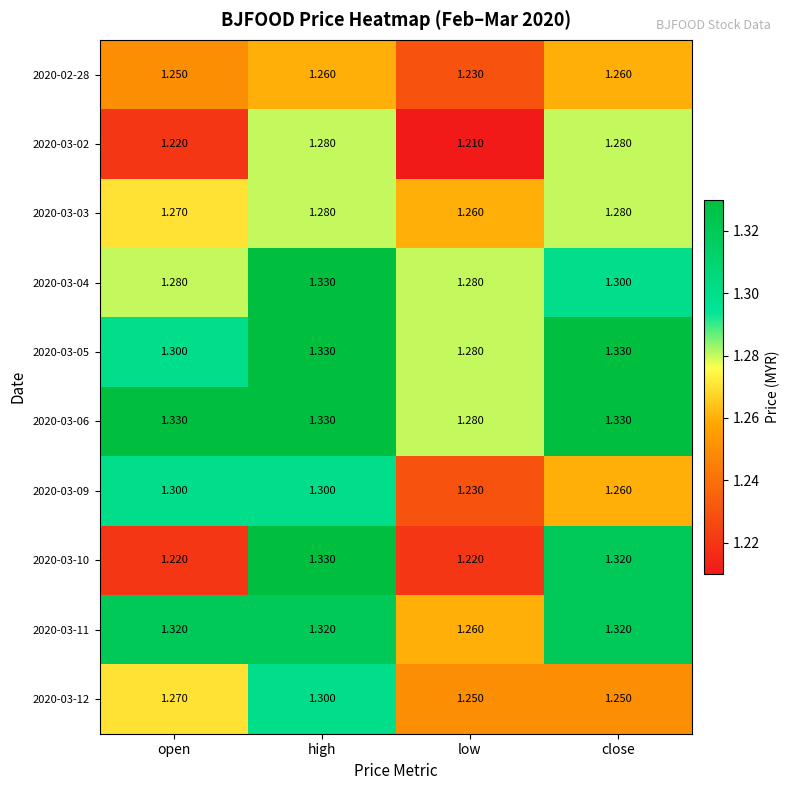

At which category is the sum across all series the highest?

high